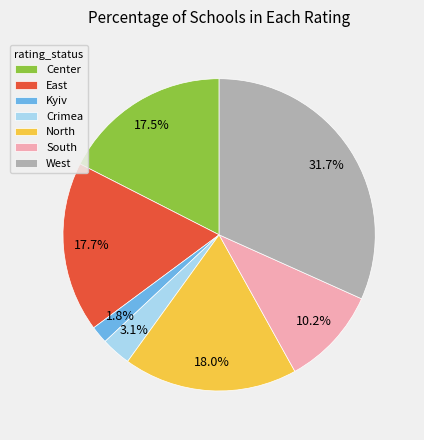

Which category has the smallest portion of the pie?

Kyiv